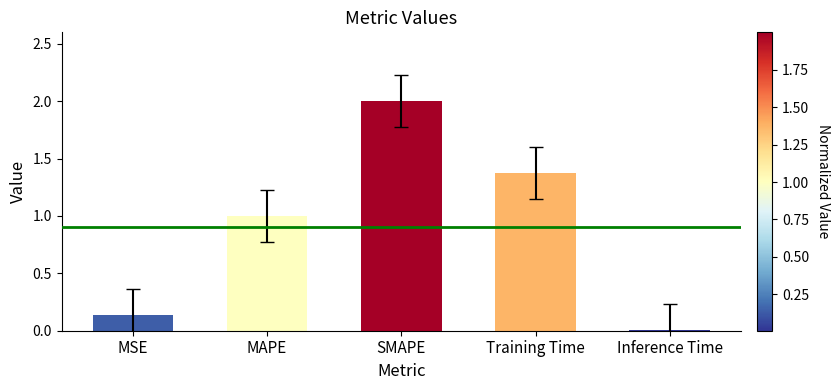

Where is the data nearest to the value 1?

MAPE